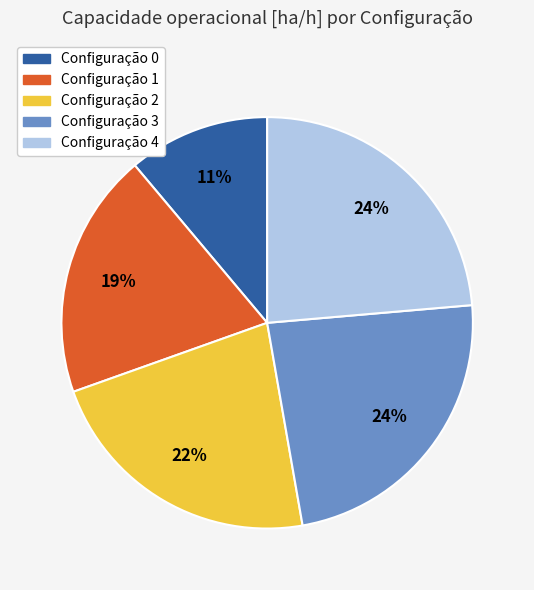

How many segments does this pie chart have?

5